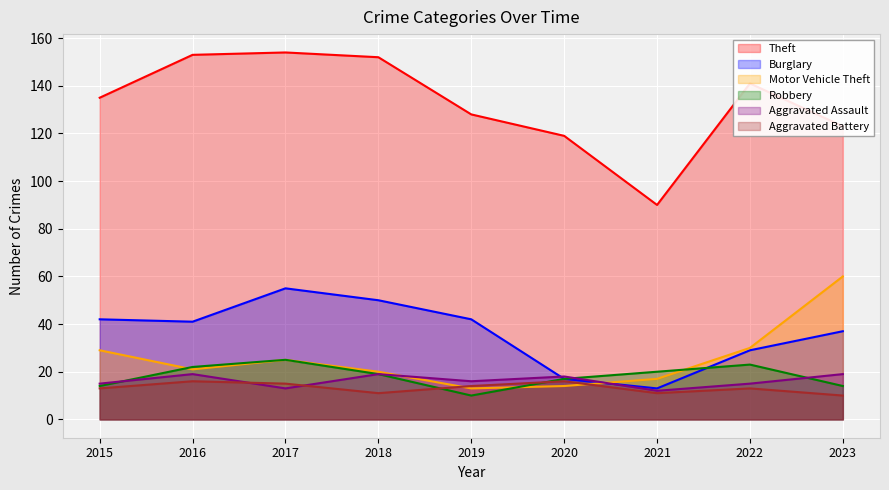

What is the difference between the Motor Vehicle Theft values at 2023 and 2021?

43